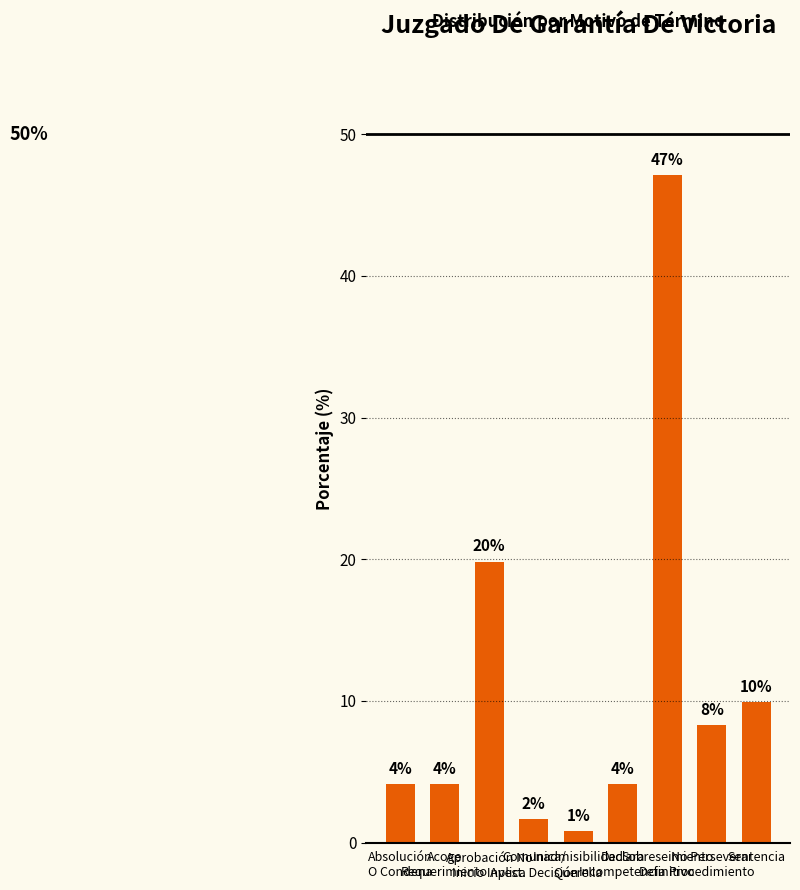

The value at Sentencia is 9.9. True or false?

True